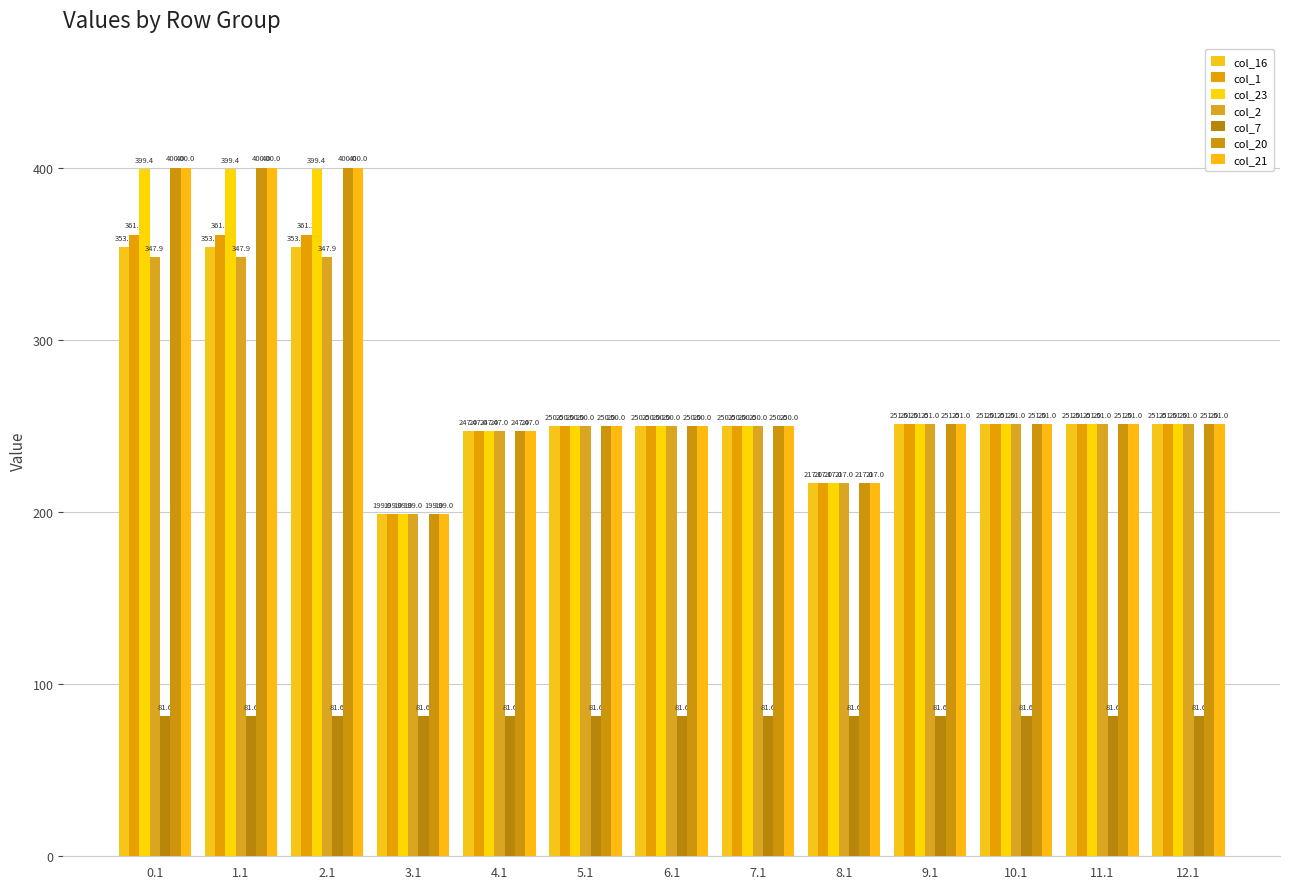

Which category has the lowest value in the col_16 series?

3.1